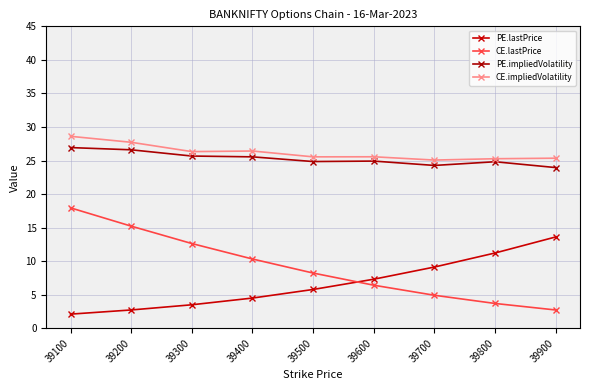

What is the difference between the highest and lowest values at 39700?

20.1